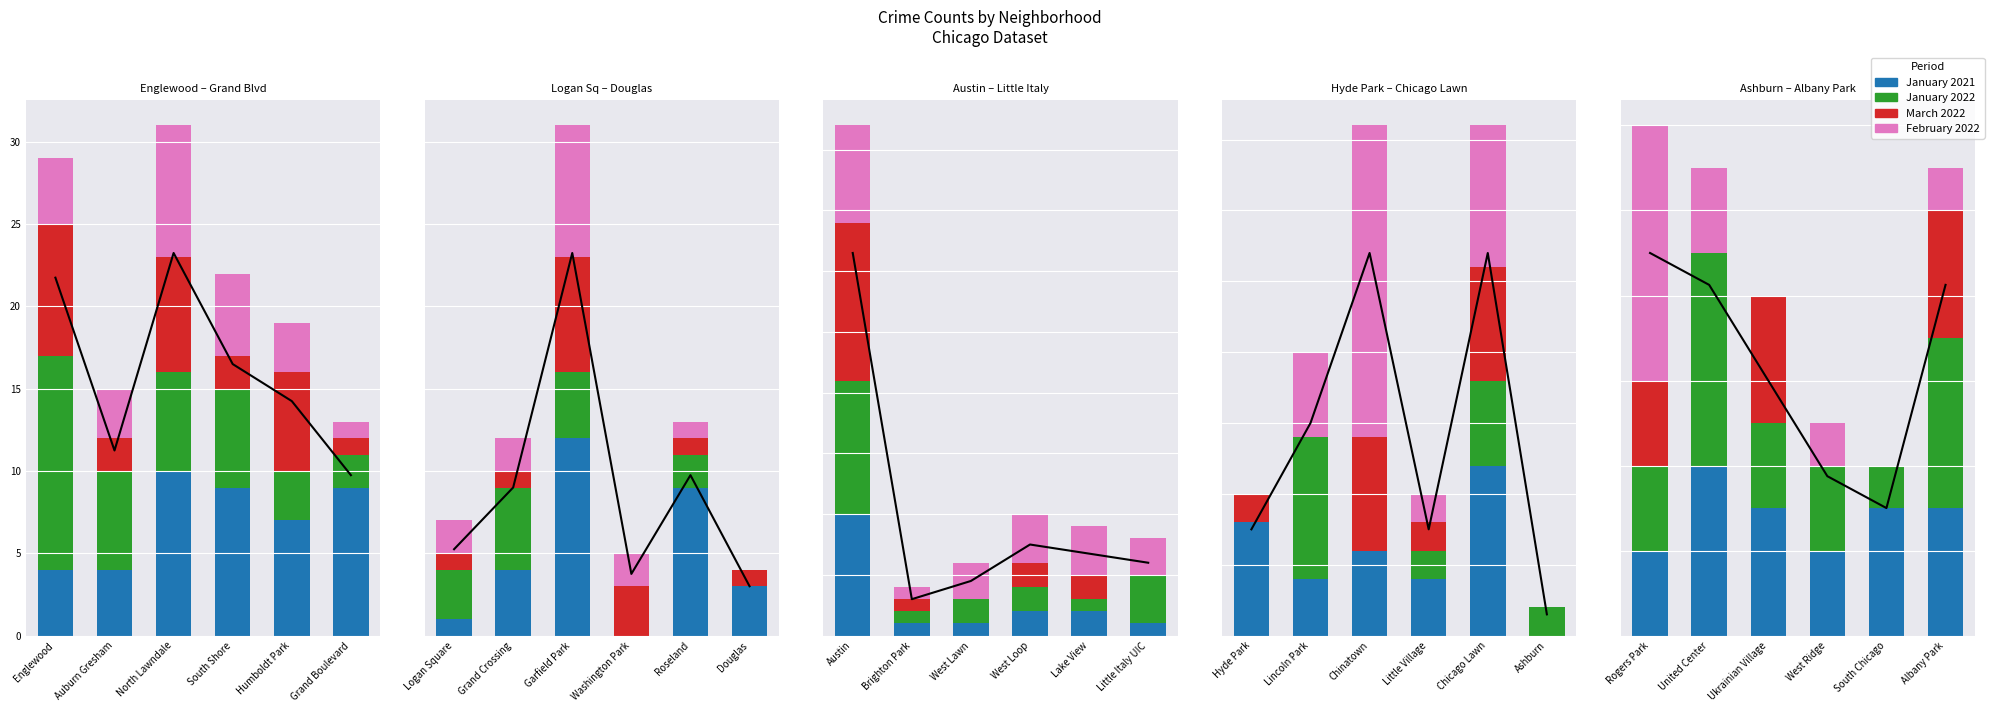

How many bars are there in each group?

4